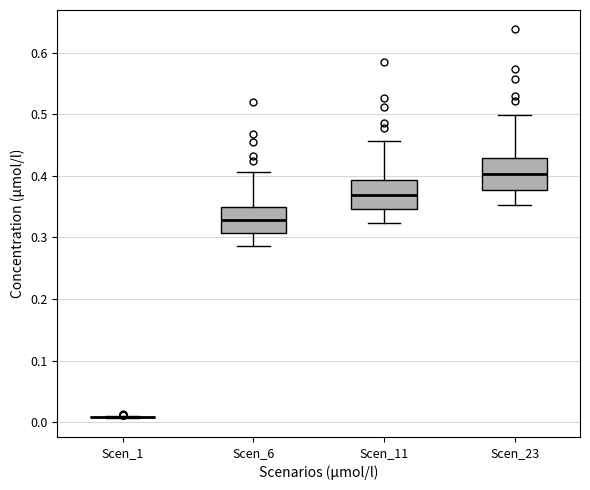

Reading left to right, transcribe this box plot: for each box, give where its median line is, the range the box spans, and where its two whiskers end, as read against the y-axis. The values are not printed on the chart, so give them approximately, as read against the axis.

Scen_1: box collapsed to a line at 0.01, whiskers 0.01 to 0.01
Scen_6: median 0.33, box 0.31 to 0.35, whiskers 0.29 to 0.41
Scen_11: median 0.37, box 0.35 to 0.39, whiskers 0.32 to 0.46
Scen_23: median 0.40, box 0.38 to 0.43, whiskers 0.35 to 0.50